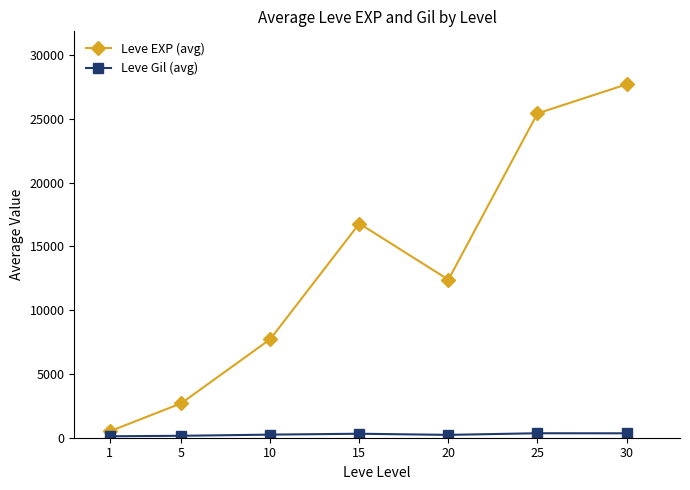

What is the total value across all series at 20?

12615